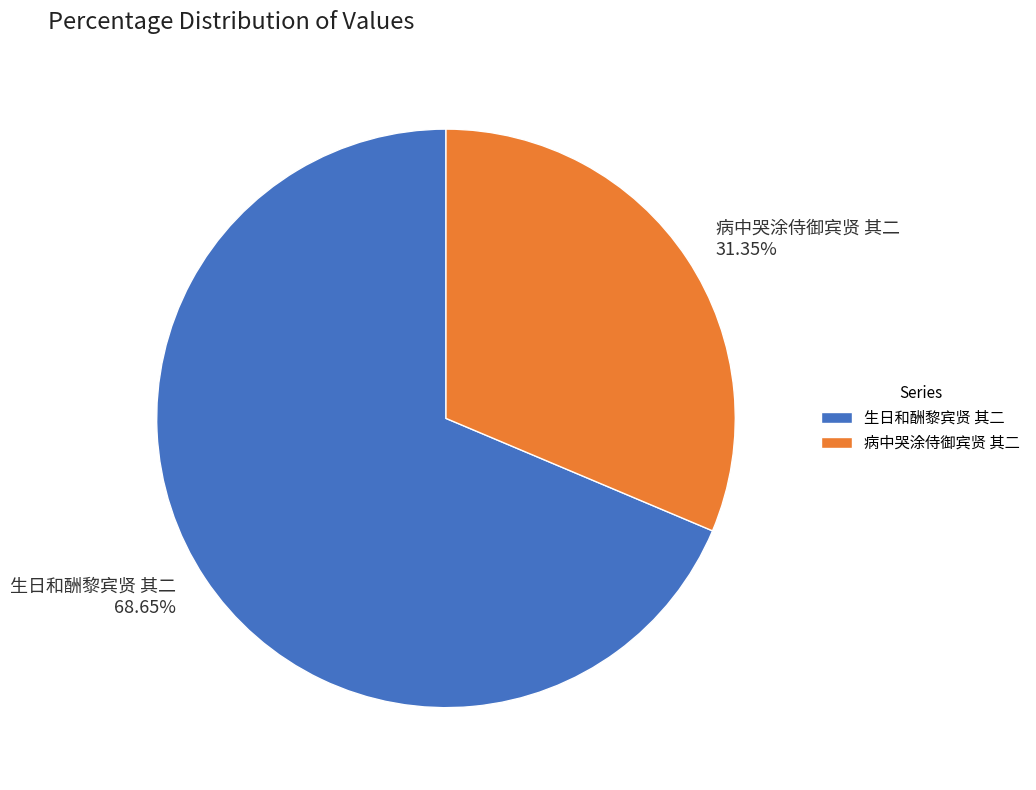

The 病中哭涂侍御宾贤 其二 slice represents 31% of the pie. True or false?

True